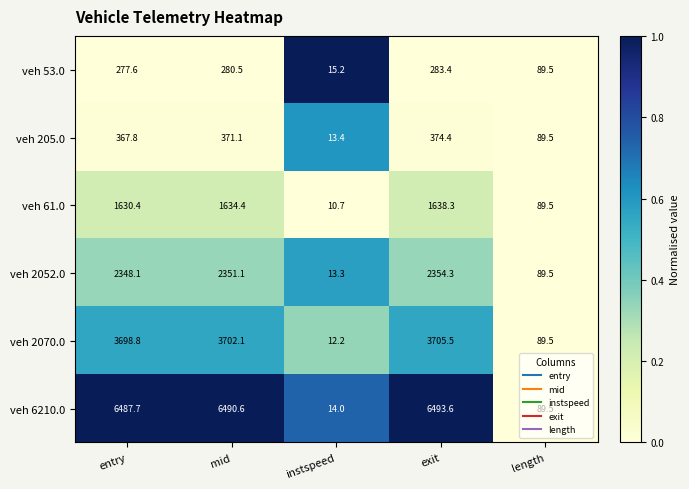

Which series has the widest spread of values?

veh 6210.0